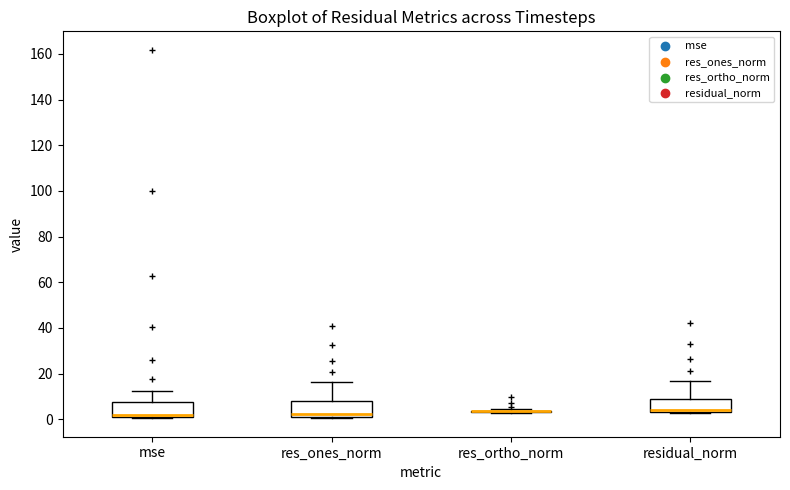

Reading left to right, transcribe this box plot: for each box, give where its median line is, the range the box spans, and where its two whiskers end, as read against the y-axis. The values are not printed on the chart, so give them approximately, as read against the axis.

mse: median 2, box 0 to 8, whiskers 0 to 12
res_ones_norm: median 2 (just above the box's lower edge), box 2 to 8, whiskers 0 to 16
res_ortho_norm: box collapsed to a line at 4, whiskers 2 to 4
residual_norm: median 4 (just above the box's lower edge), box 4 to 8, whiskers 2 to 16